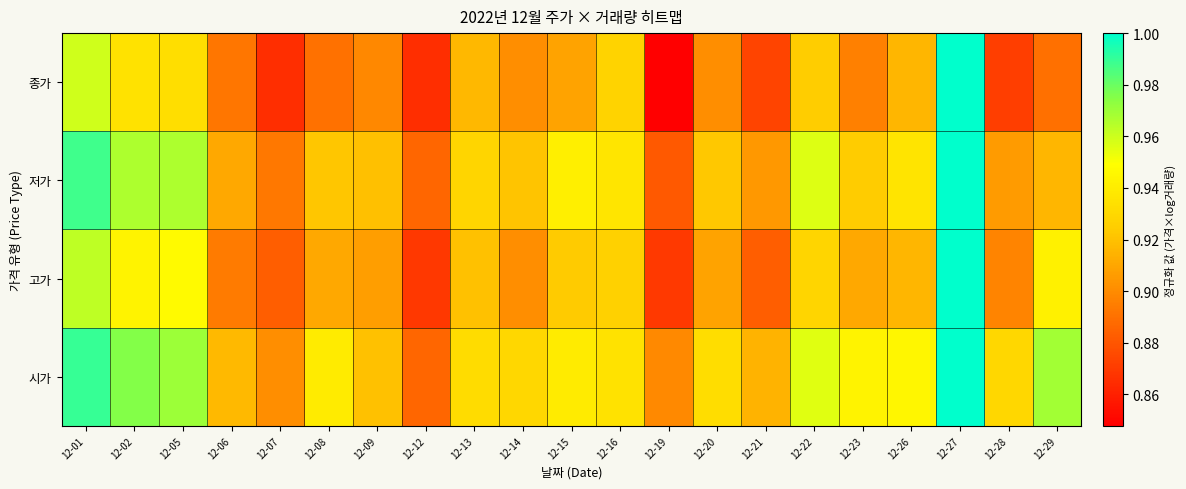

Count the number of categories in the chart.

21